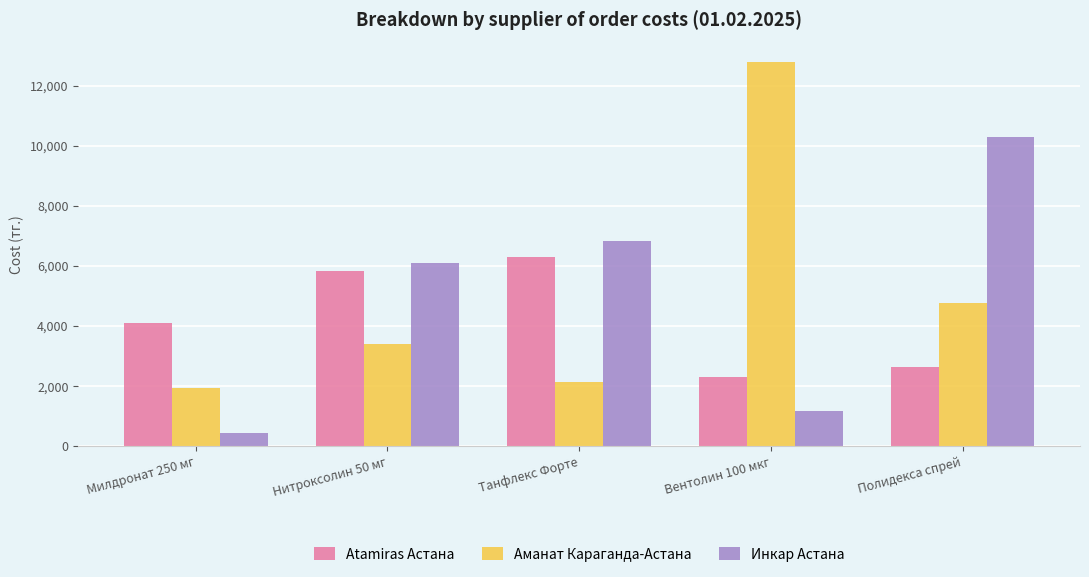

How many categories are shown in the chart?

5